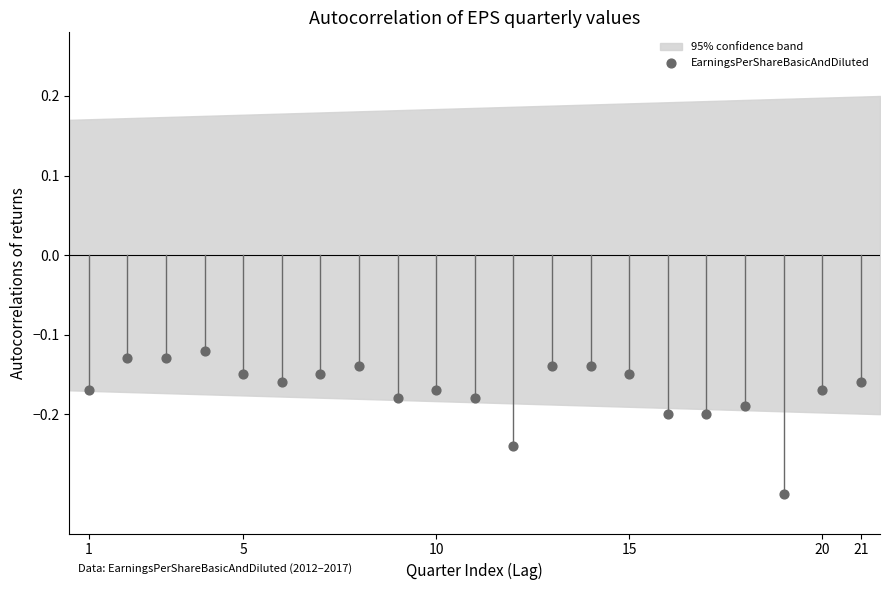

What is the range of X values (max minus min)?

20.0